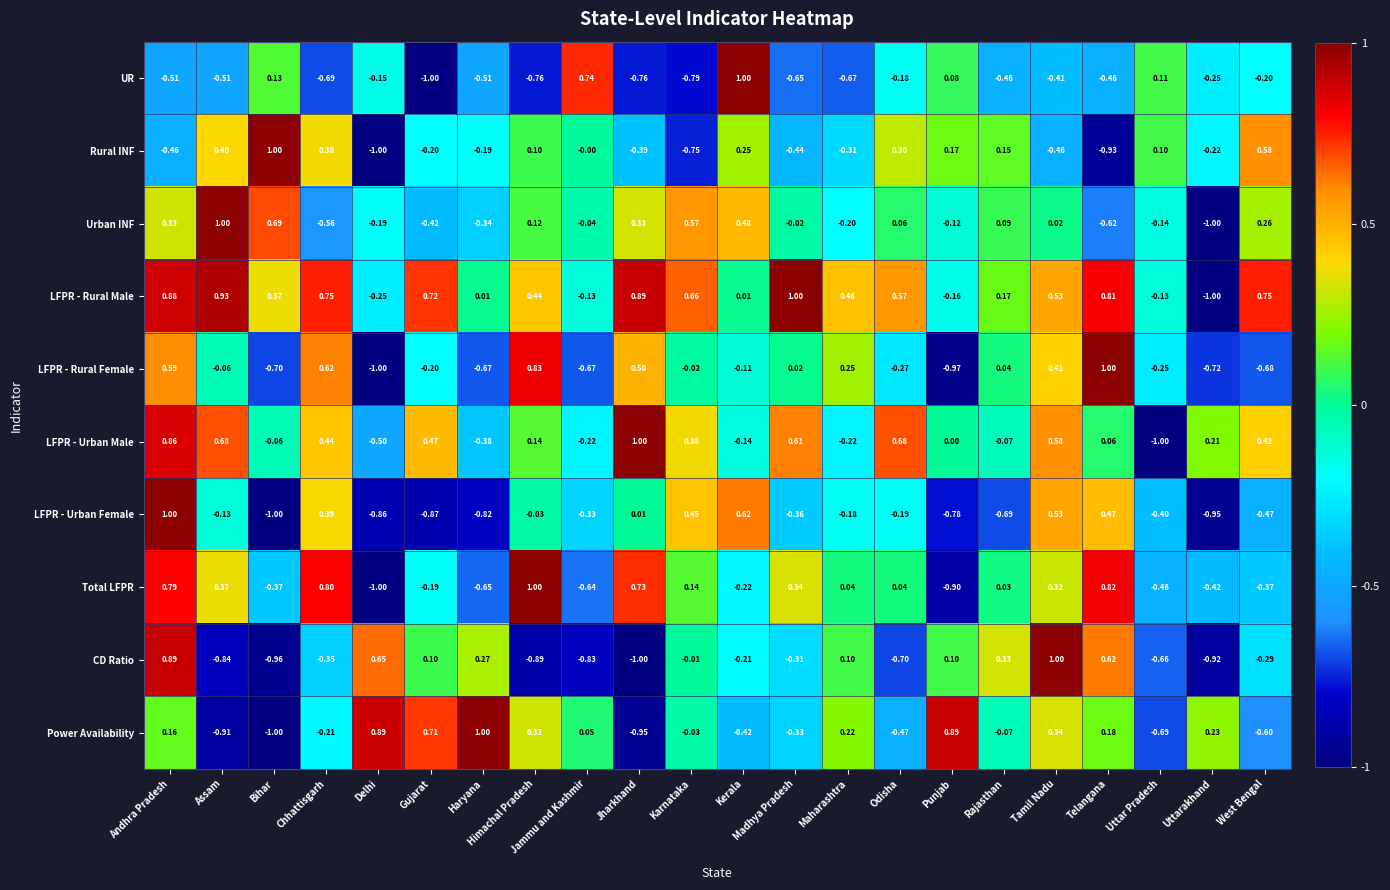

Is the value of Power Availability at Jammu and Kashmir greater than the value of CD Ratio at Madhya Pradesh?

Yes